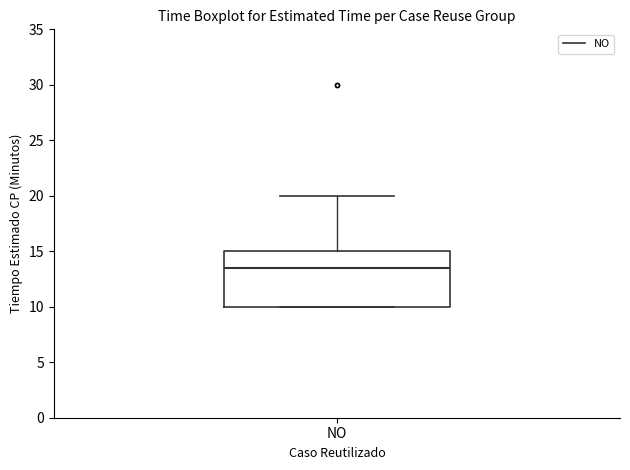

Where is the lower edge of the box for NO on the y-axis? The values are not printed on the chart, so give them approximately, as read against the axis.

10.0